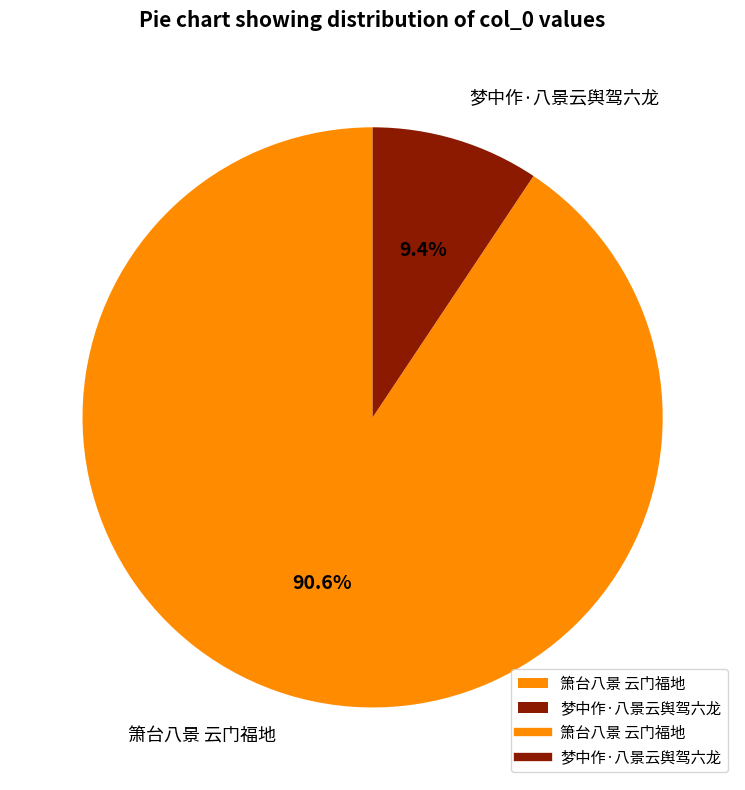

Which category has the smallest portion of the pie?

梦中作·八景云舆驾六龙